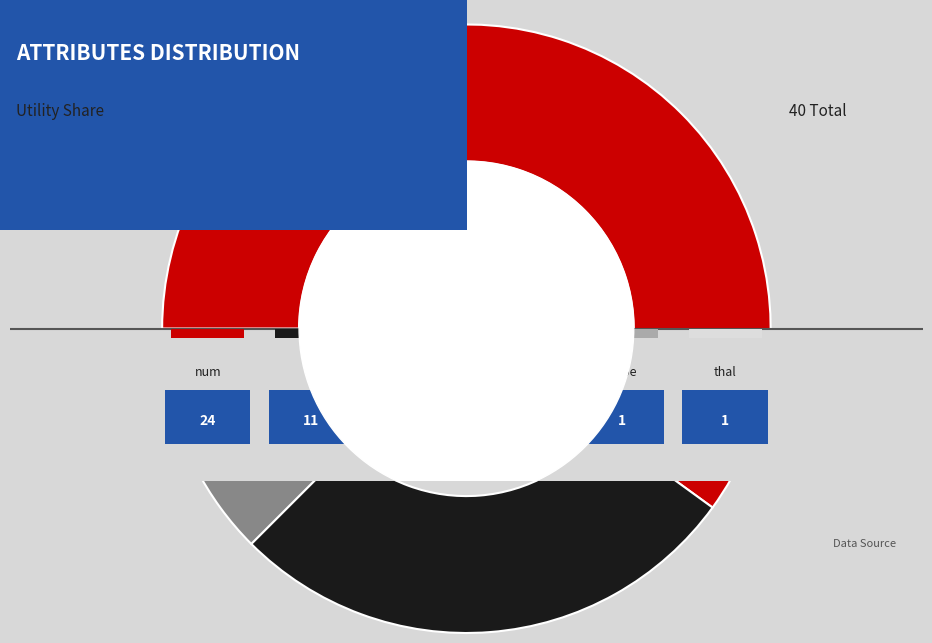

How many slices are in this pie chart?

6